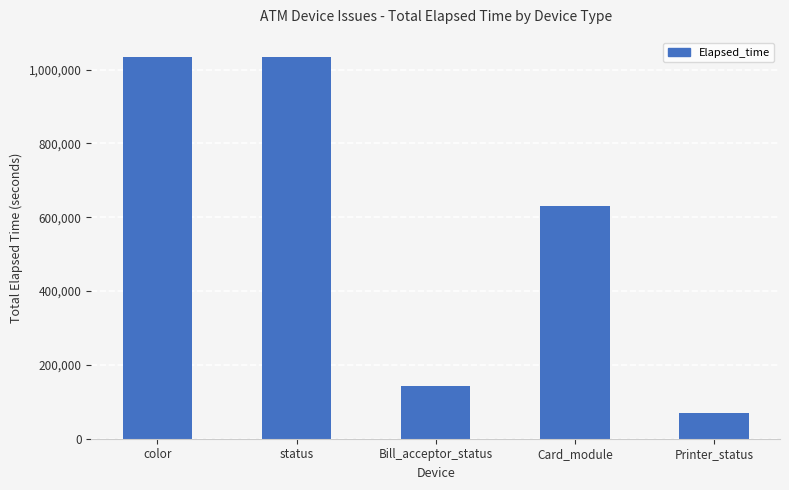

What is the value of the 1st bar from the left?

1034703